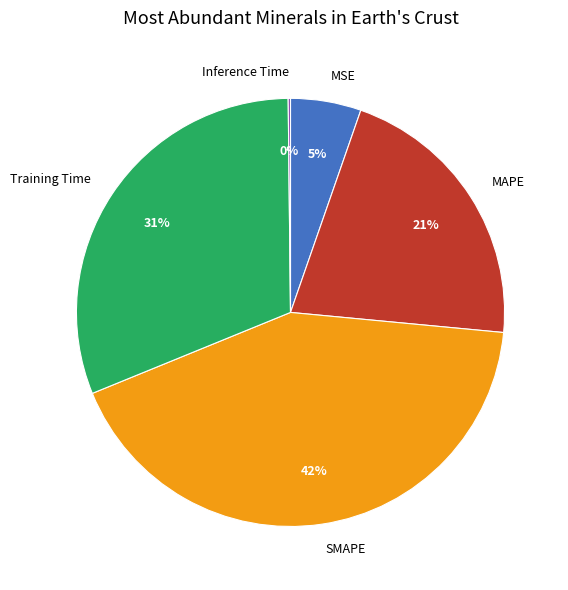

To the nearest percent, what is the average slice percentage?

20%